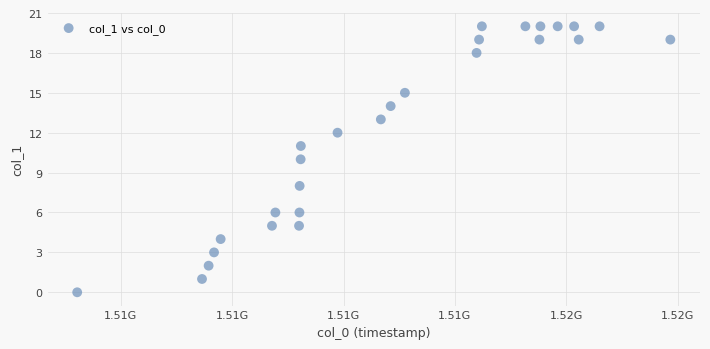

What is the range of Y values (max minus min)?

20